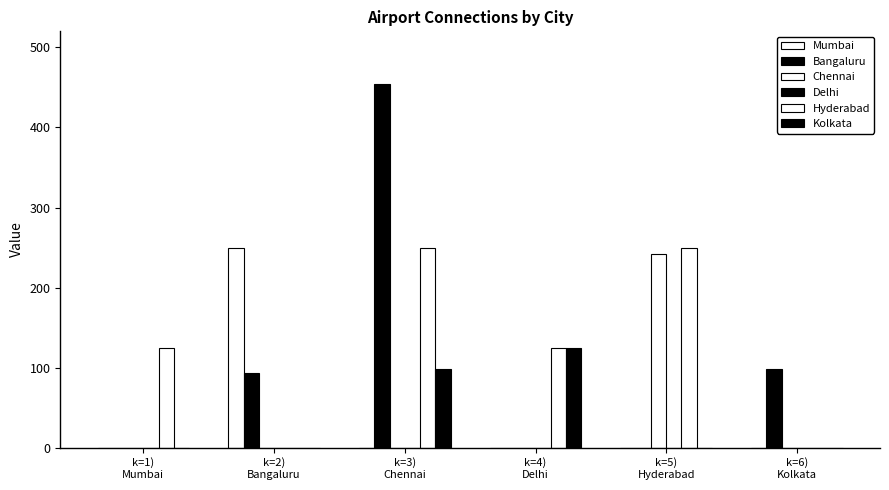

List the labels in order of Hyderabad value, largest first.

k=3)
Chennai, k=5)
Hyderabad, k=1)
Mumbai, k=4)
Delhi, k=2)
Bangaluru, k=6)
Kolkata